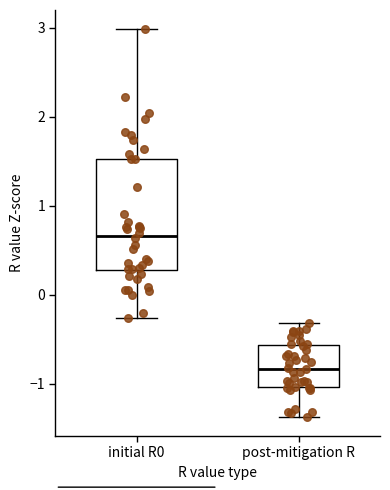

Which box's median line is the highest?

initial R0